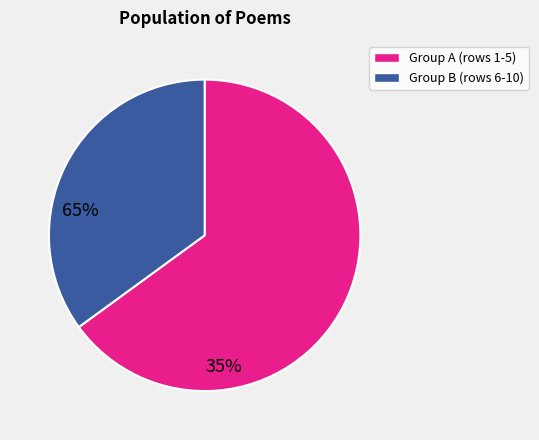

Does any single category account for the majority?

Yes